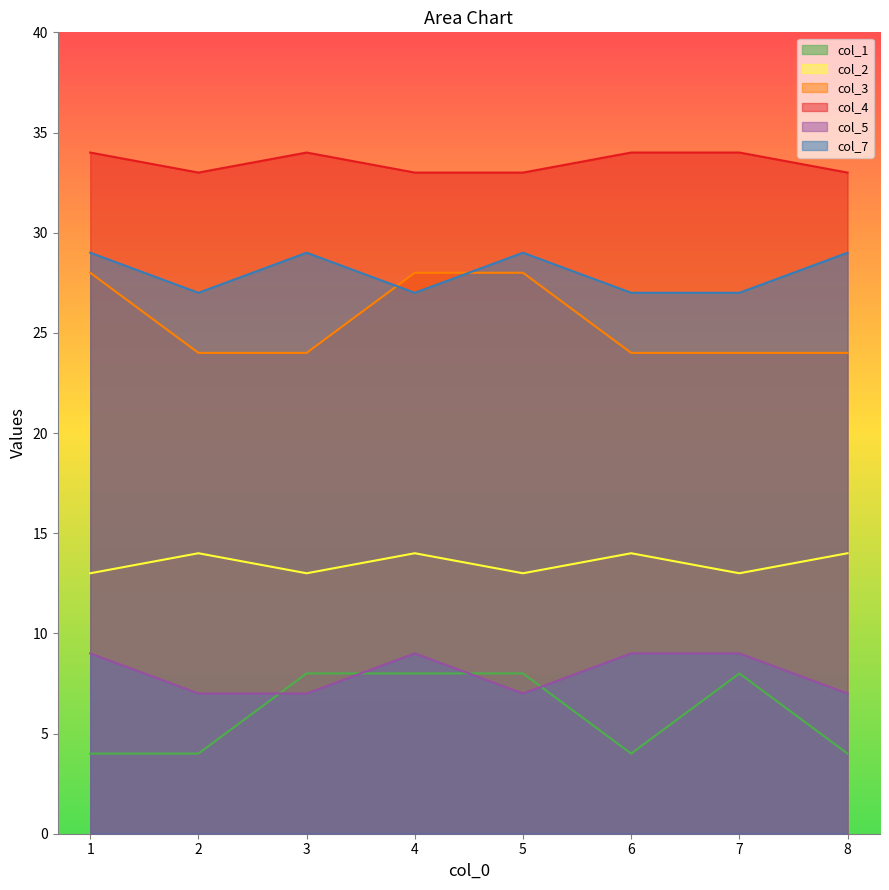

What is the value of the col_3 point at the 8th from the left?

24